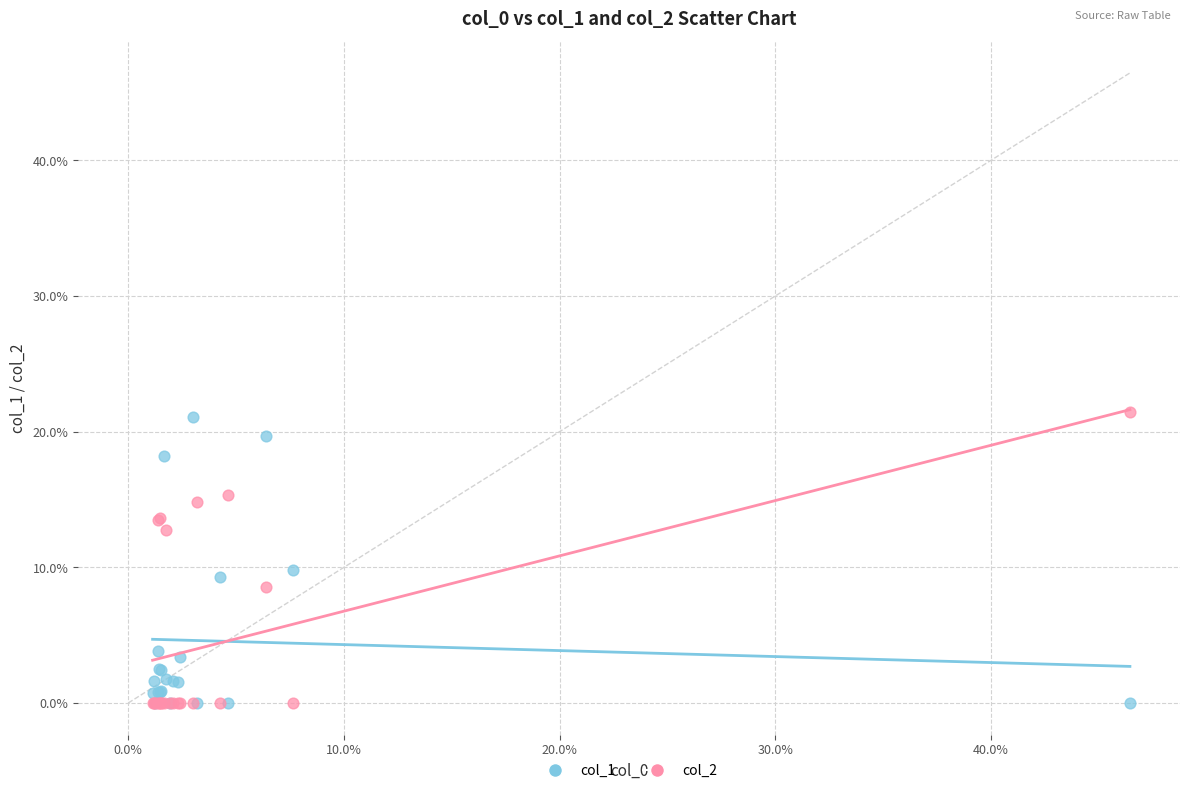

What are all the series names shown in the legend?

col_1, col_2